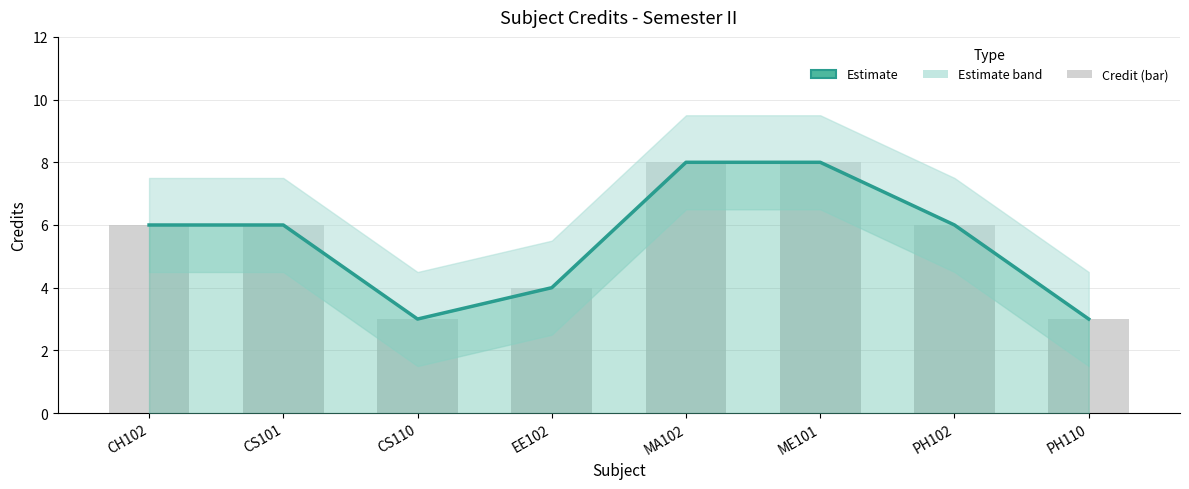

At how many categories does at least one series exceed 5?

5